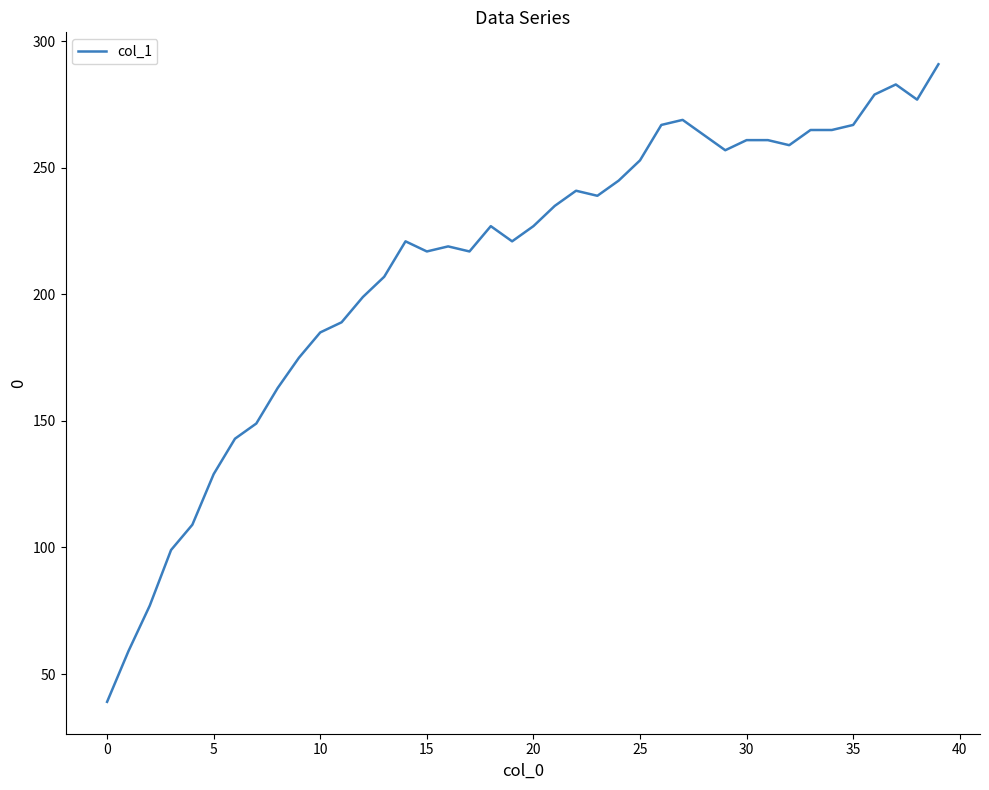

What is the smallest value displayed?

39